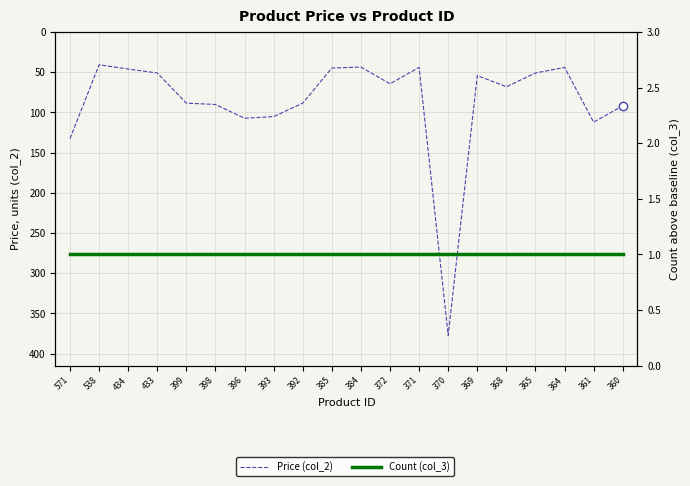

Which series has the widest spread of values?

Price (col_2)